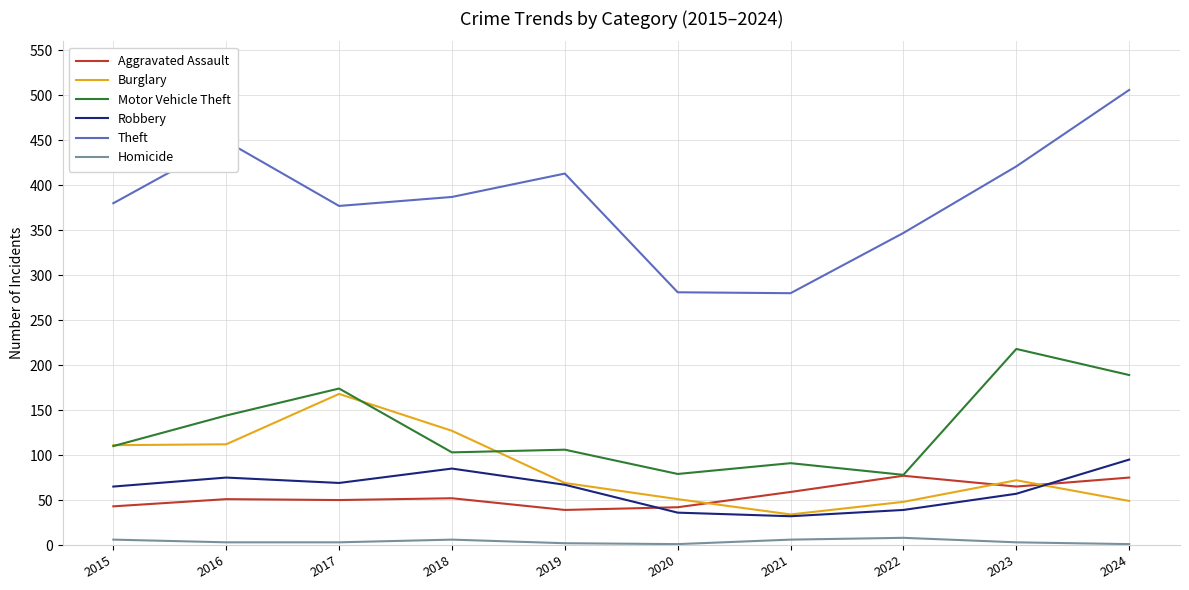

Between 2017 and 2018, which series saw the biggest shift?

Motor Vehicle Theft